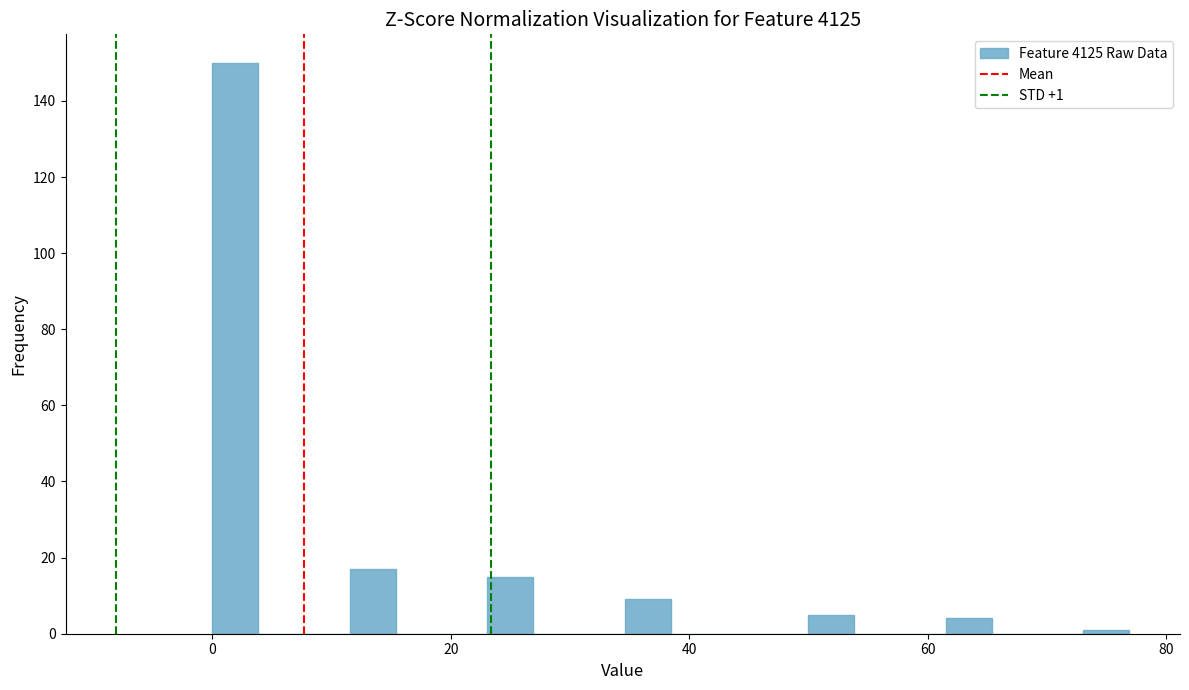

Around what value on the x-axis is the tallest bar? Give the approximate position of its centre, as read against the axis.

2